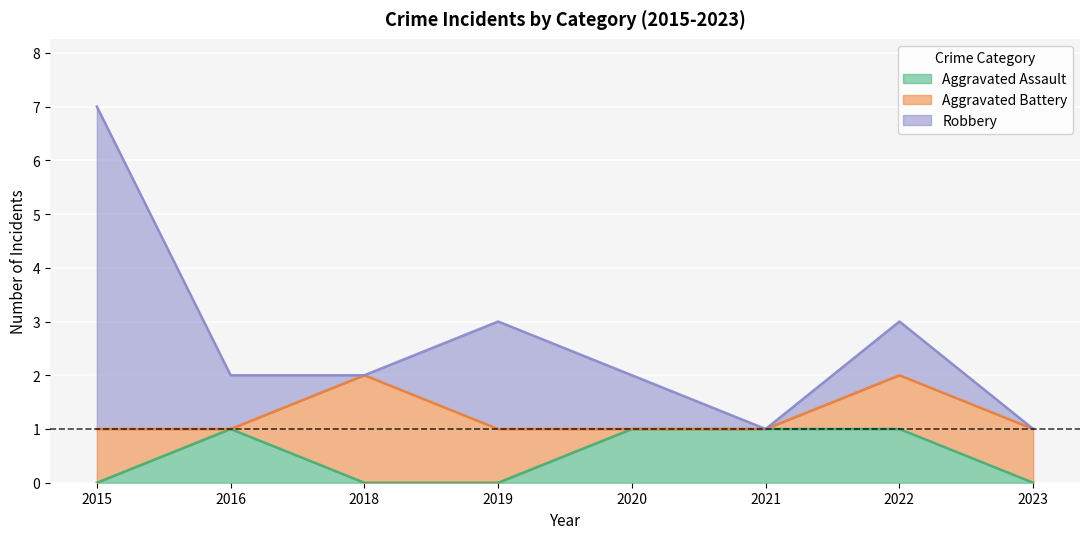

Reading right to left, what are all the values shown in this chart?

Aggravated Assault: 2023=0	2022=1	2021=1	2020=1	2019=0	2018=0	2016=1	2015=0
Aggravated Battery: 2023=1	2022=1	2021=0	2020=0	2019=1	2018=2	2016=0	2015=1
Robbery: 2023=0	2022=1	2021=0	2020=1	2019=2	2018=0	2016=1	2015=6